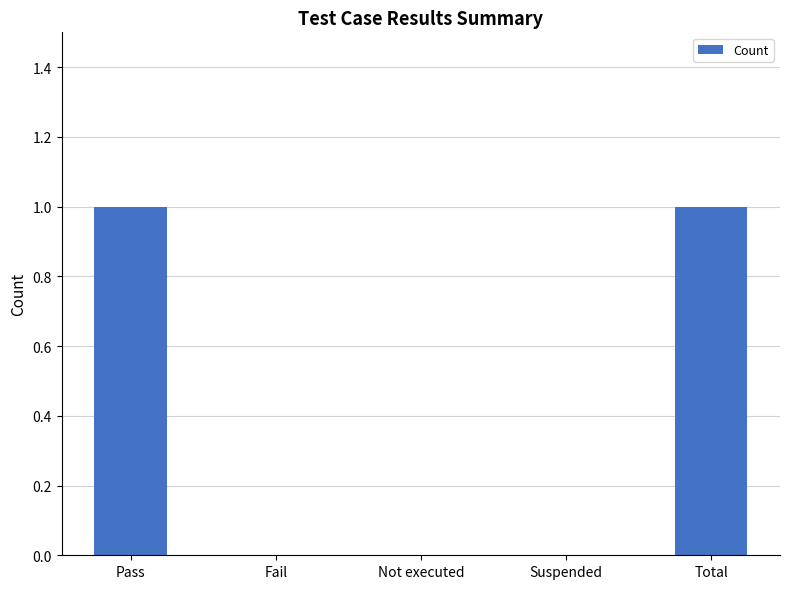

Between Pass and Suspended, which is larger?

Pass